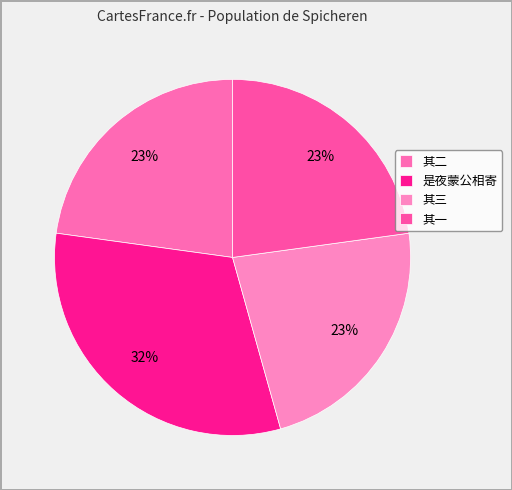

What is the largest slice in the pie chart?

是夜蒙公相寄